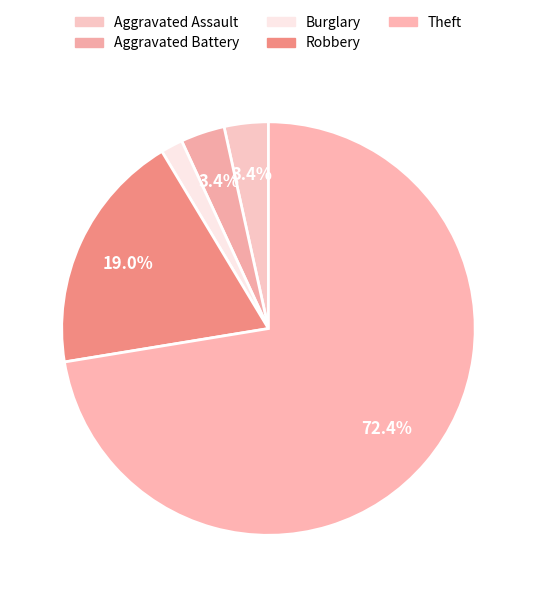

To the nearest percent, what portion does Theft represent?

72%